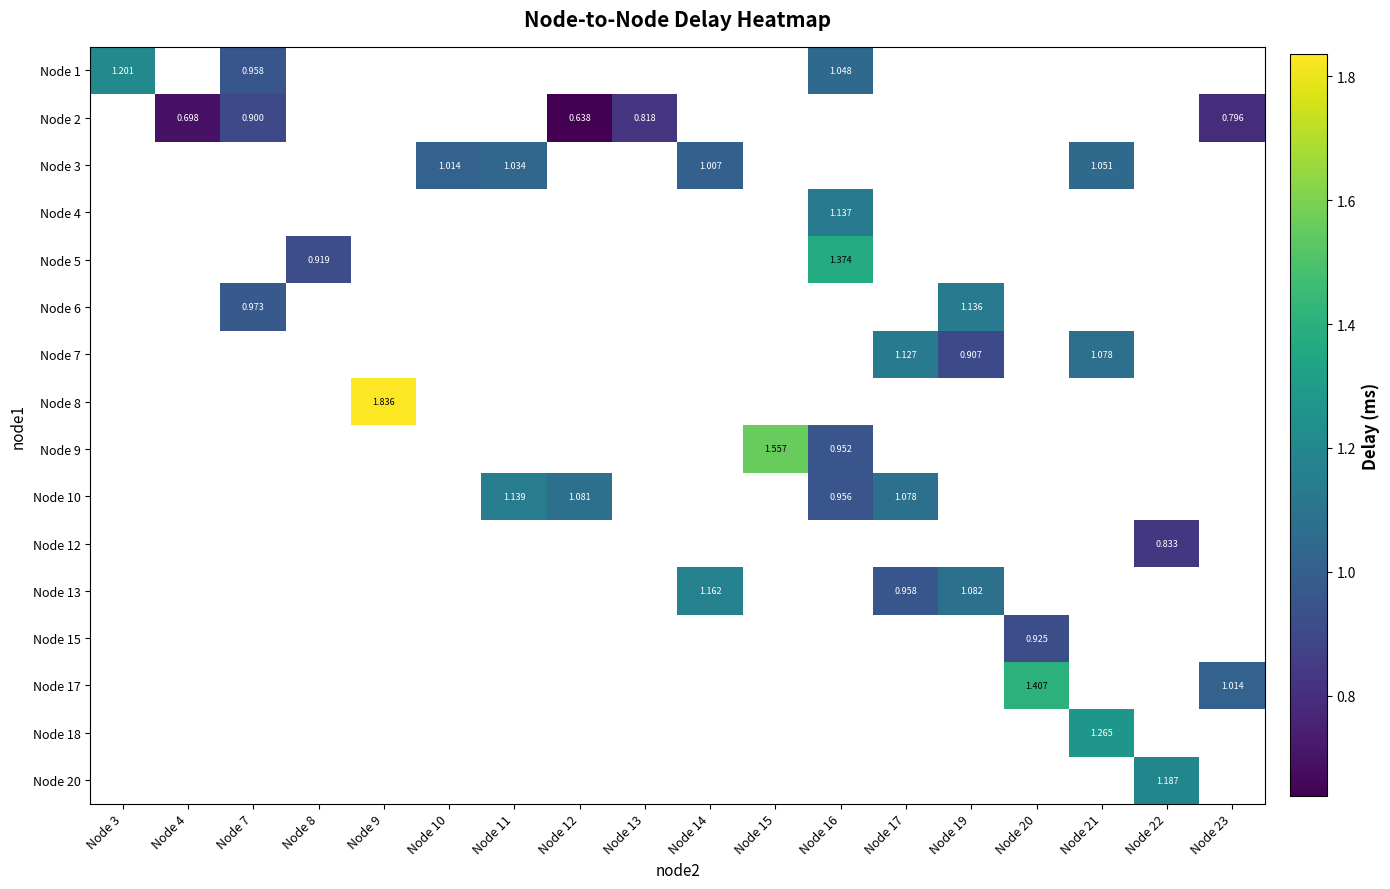

Count the number of categories in the chart.

18